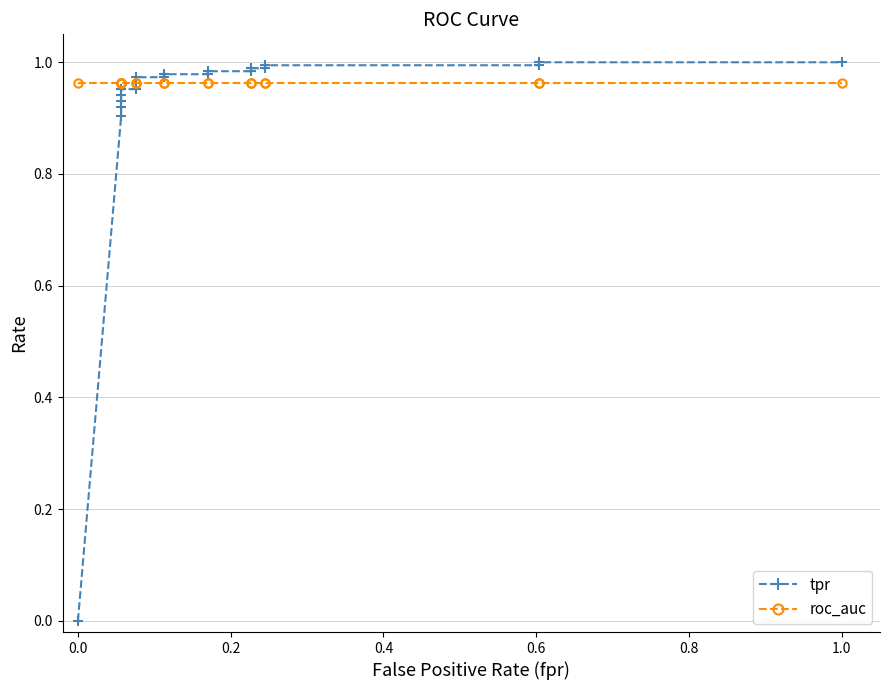

How many distinct data groups are displayed?

2